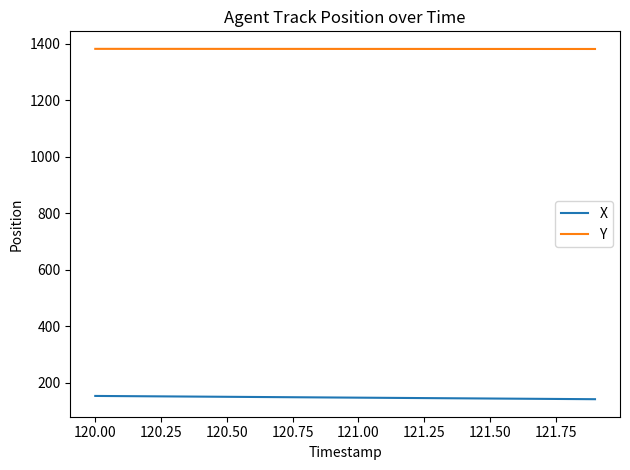

True or false: Y and X intersect in this chart.

False